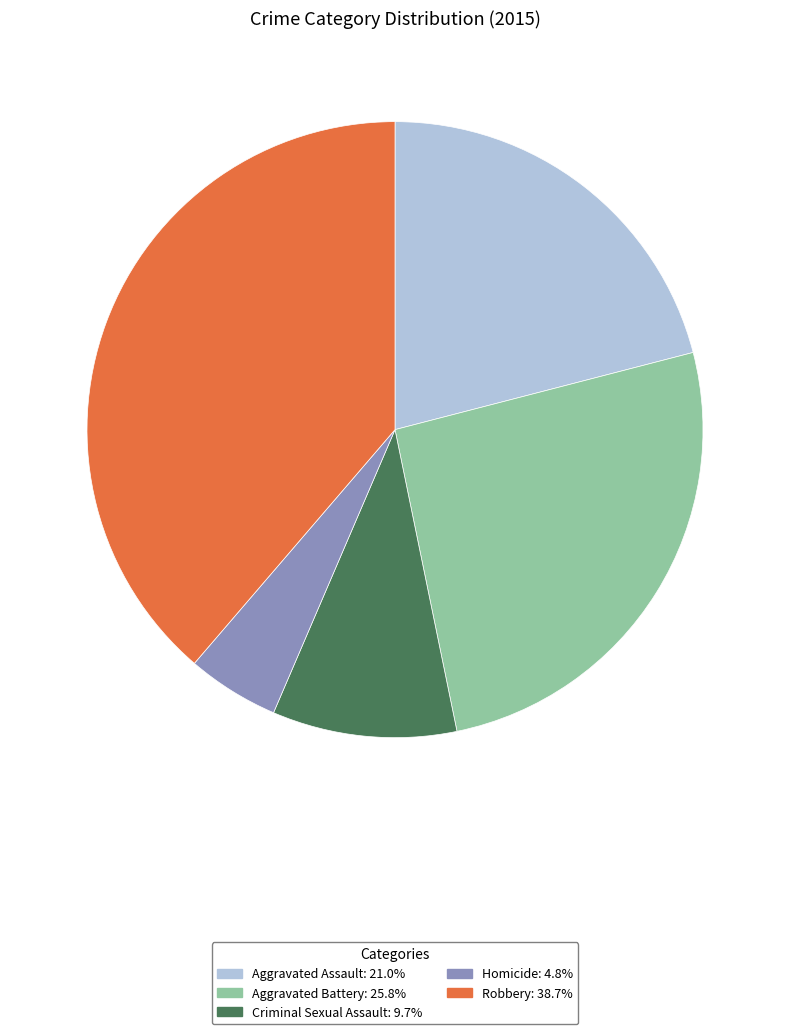

Between Homicide and Criminal Sexual Assault, which is larger?

Criminal Sexual Assault